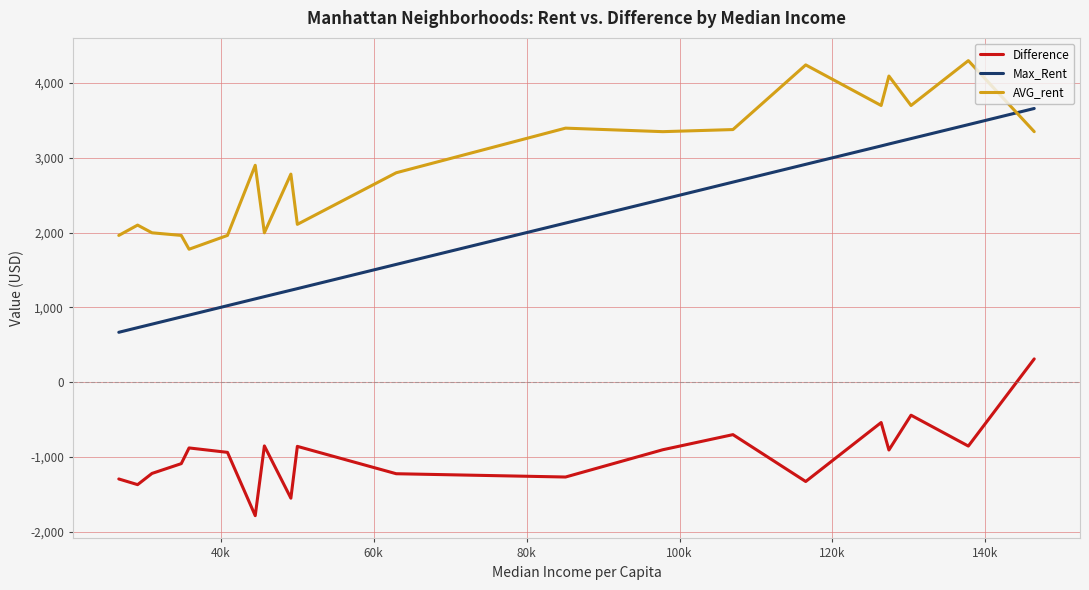

How many values in Difference are below zero?

19